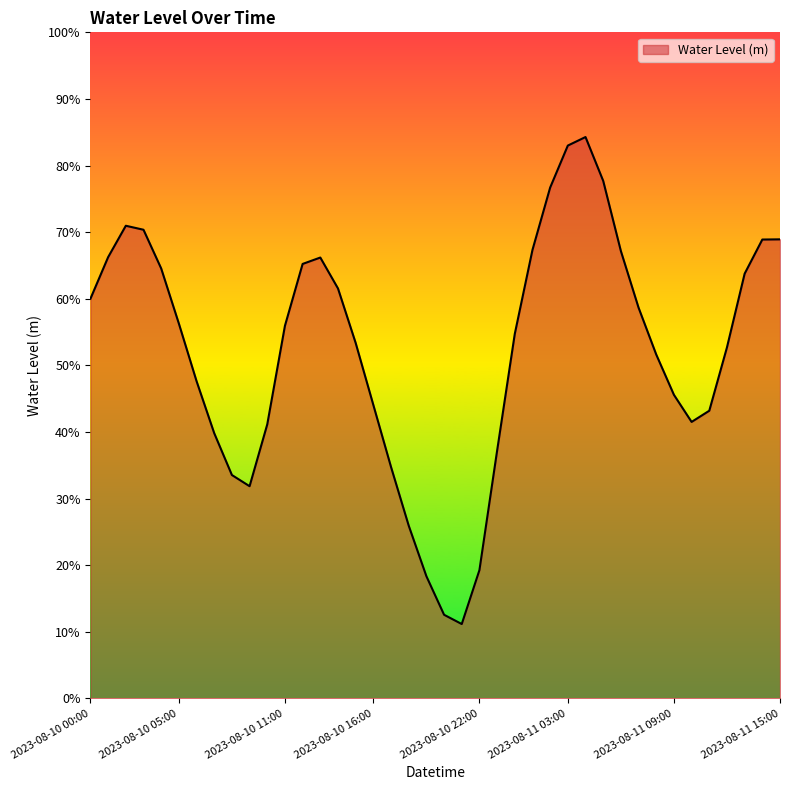

Which category has the lowest value across all series?

2023-08-10 21:00